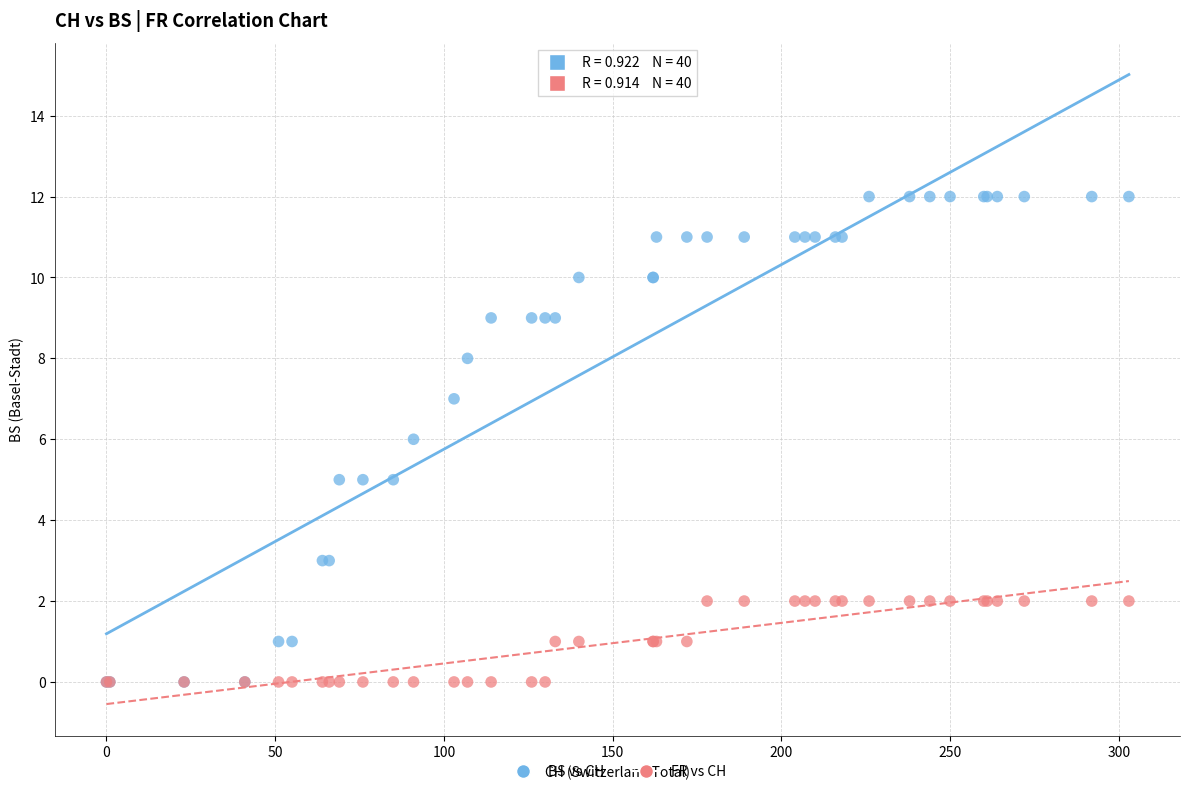

What are all the series names shown in the legend?

BS vs CH, FR vs CH